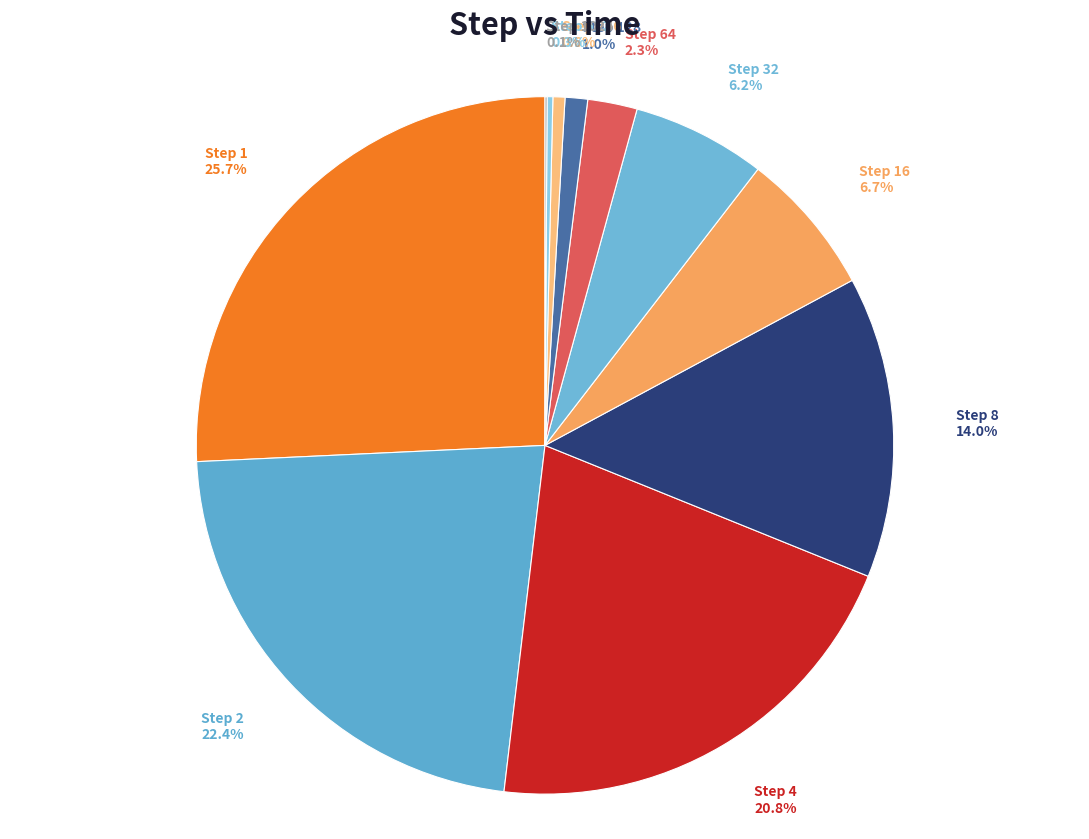

How much of the chart is everything except Step 256?

99.4%